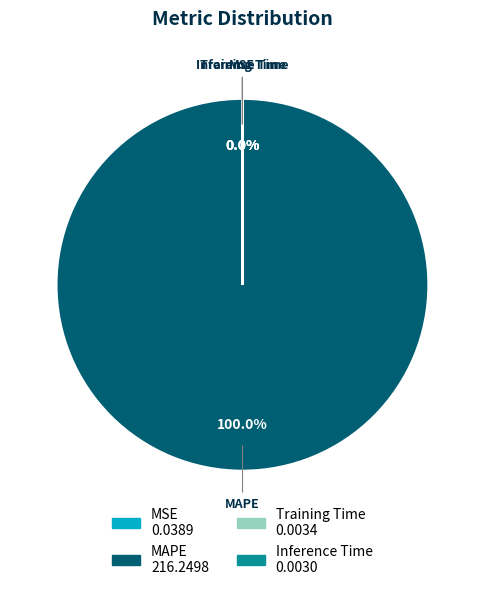

Which slice represents more than half of the pie?

MAPE